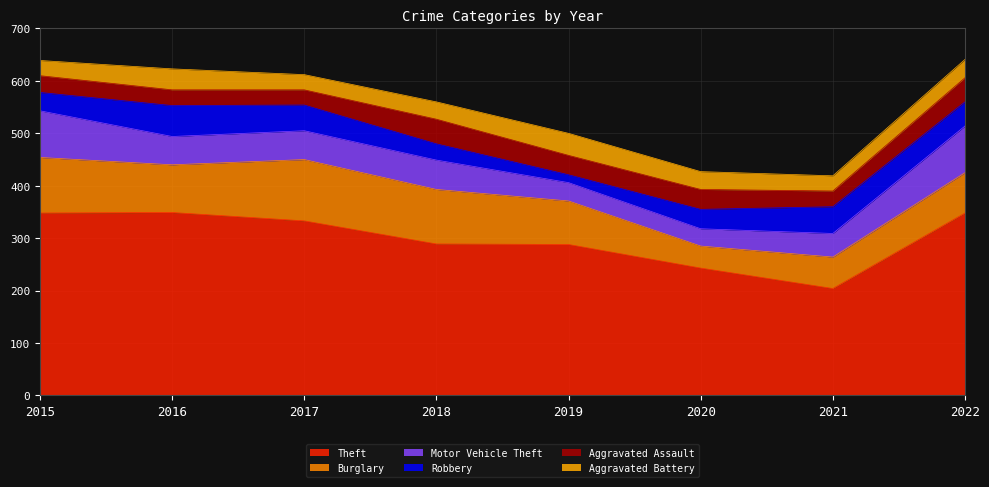

At which label does Robbery first exceed 46?

2016